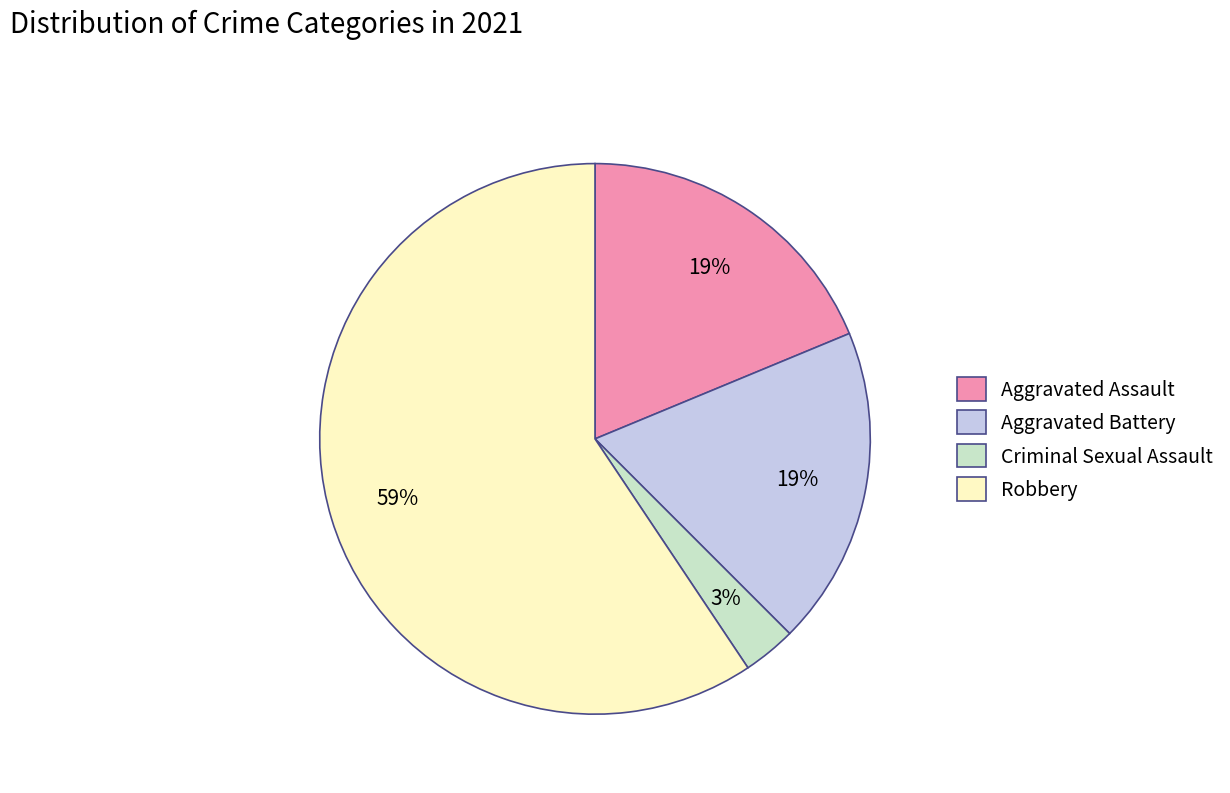

To the nearest percent, what is the difference between the largest and smallest slice percentages?

56%